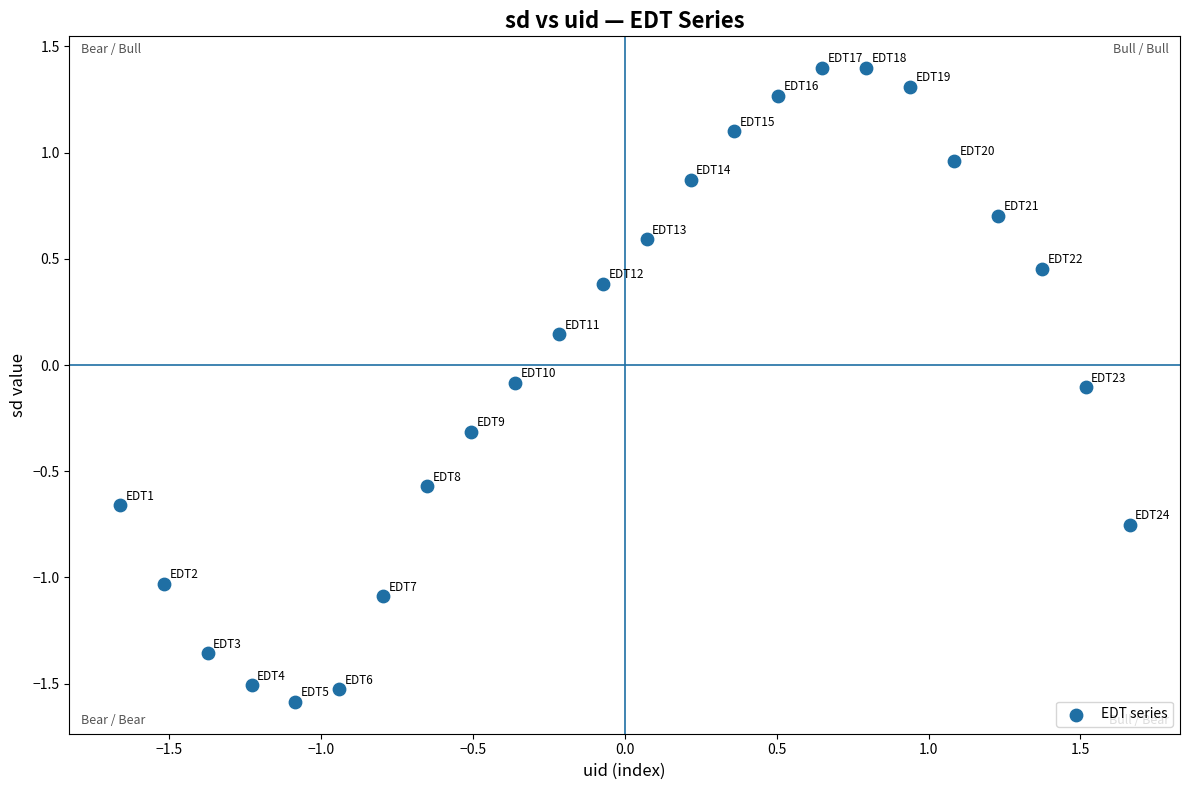

What is the range of X values (max minus min)?

3.3